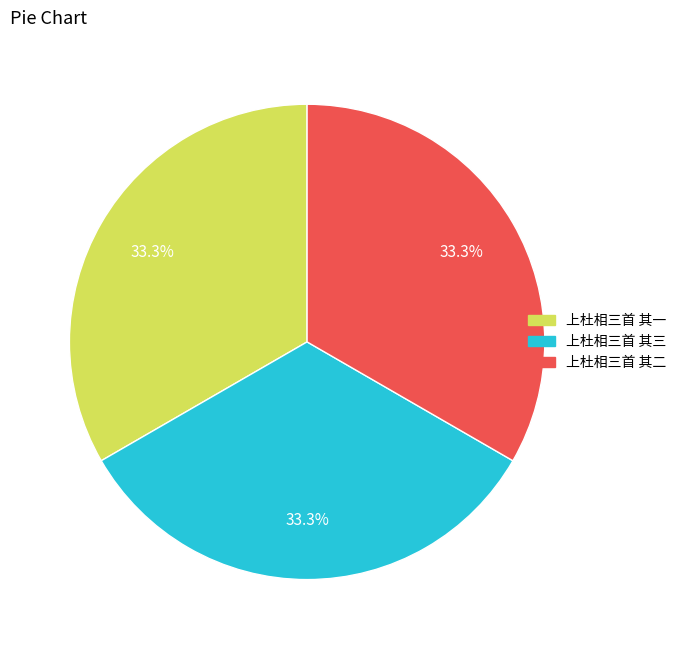

Approximately how many times larger is the value at 上杜相三首 其一 compared to 上杜相三首 其三?

1.0